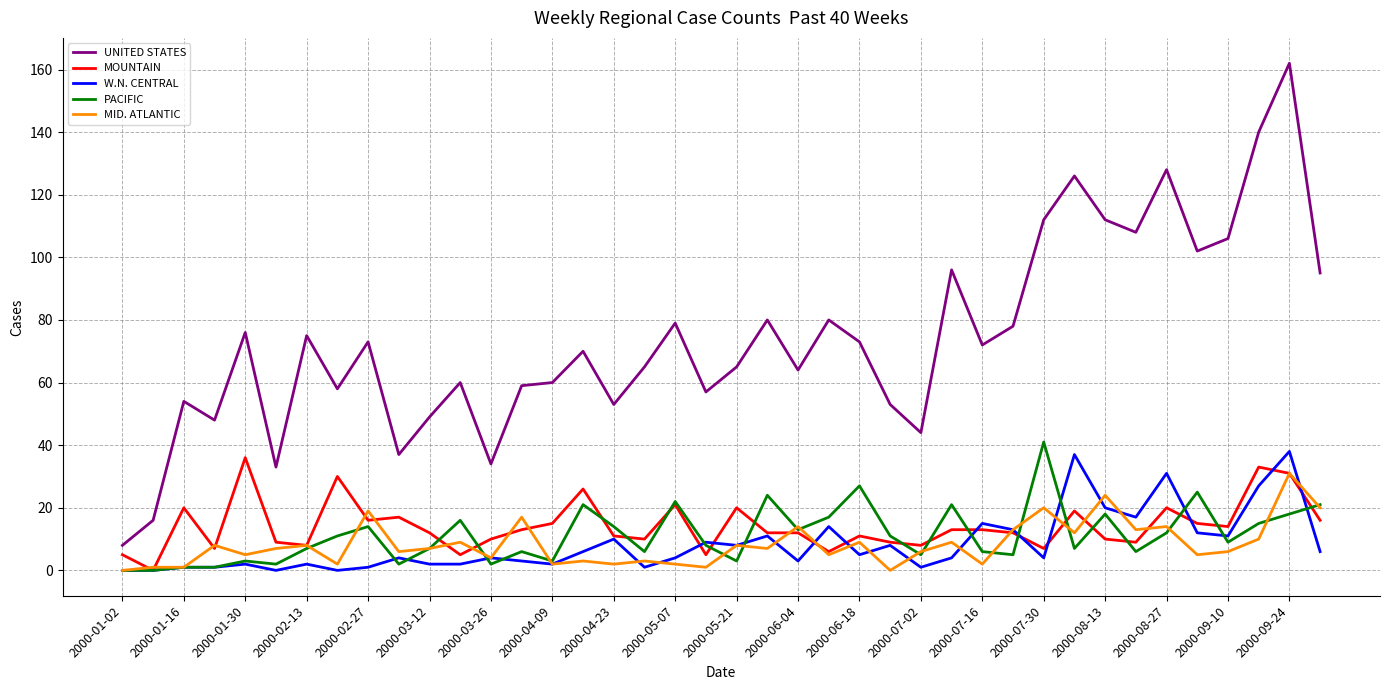

Reading left to right, list all the values displayed in this chart.

UNITED STATES: 8	16	54	48	76	33	75	58	73	37	49	60	34	59	60	70	53	65	79	57	65	80	64	80	73	53	44	96	72	78	112	126	112	108	128	102	106	140	162	95
MOUNTAIN: 5	0	20	7	36	9	8	30	16	17	12	5	10	13	15	26	11	10	21	5	20	12	12	6	11	9	8	13	13	12	7	19	10	9	20	15	14	33	31	16
W.N. CENTRAL: 0	0	1	1	2	0	2	0	1	4	2	2	4	3	2	6	10	1	4	9	8	11	3	14	5	8	1	4	15	13	4	37	20	17	31	12	11	27	38	6
PACIFIC: 0	0	1	1	3	2	7	11	14	2	7	16	2	6	3	21	14	6	22	8	3	24	13	17	27	11	5	21	6	5	41	7	18	6	12	25	9	15	18	21
MID. ATLANTIC: 0	1	1	8	5	7	8	2	19	6	7	9	4	17	2	3	2	3	2	1	8	7	14	5	9	0	6	9	2	13	20	12	24	13	14	5	6	10	31	20